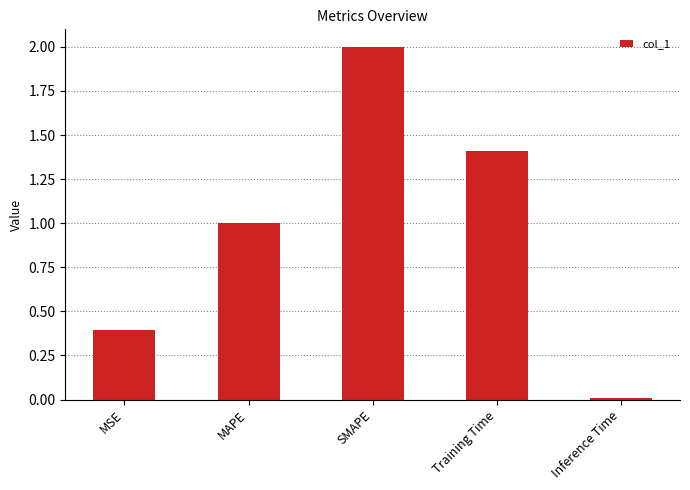

What is the change in value from MAPE to SMAPE?

+1.0